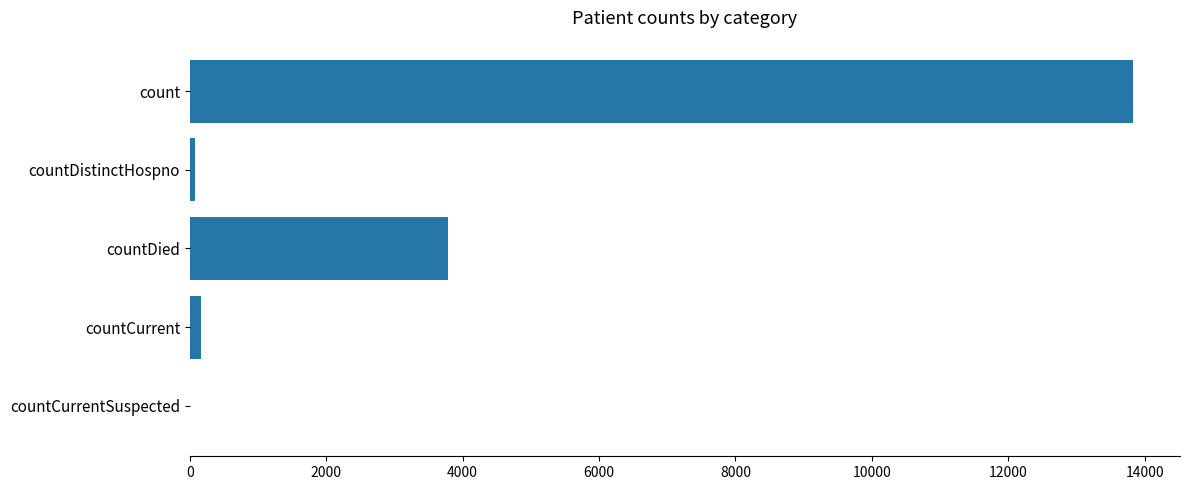

What is the maximum value shown in the chart?

13827